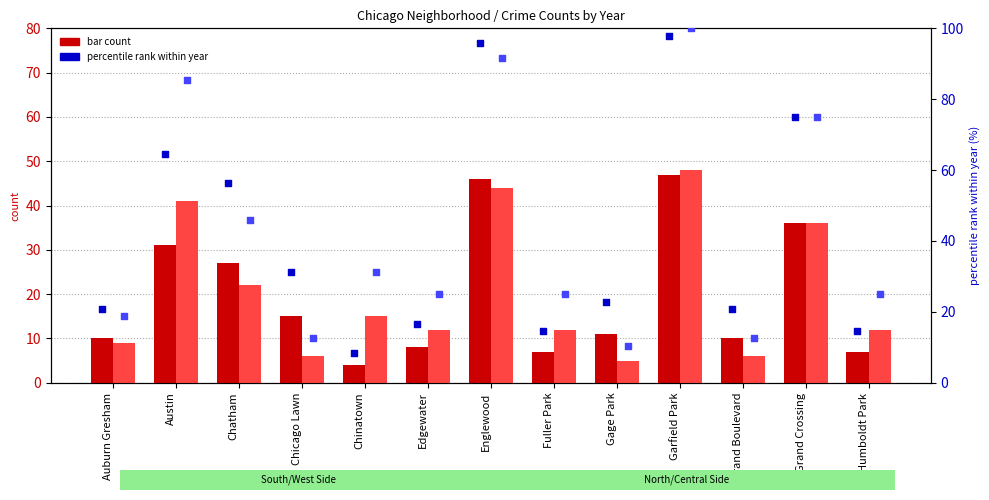

At which category is the sum across all series the highest?

Garfield Park